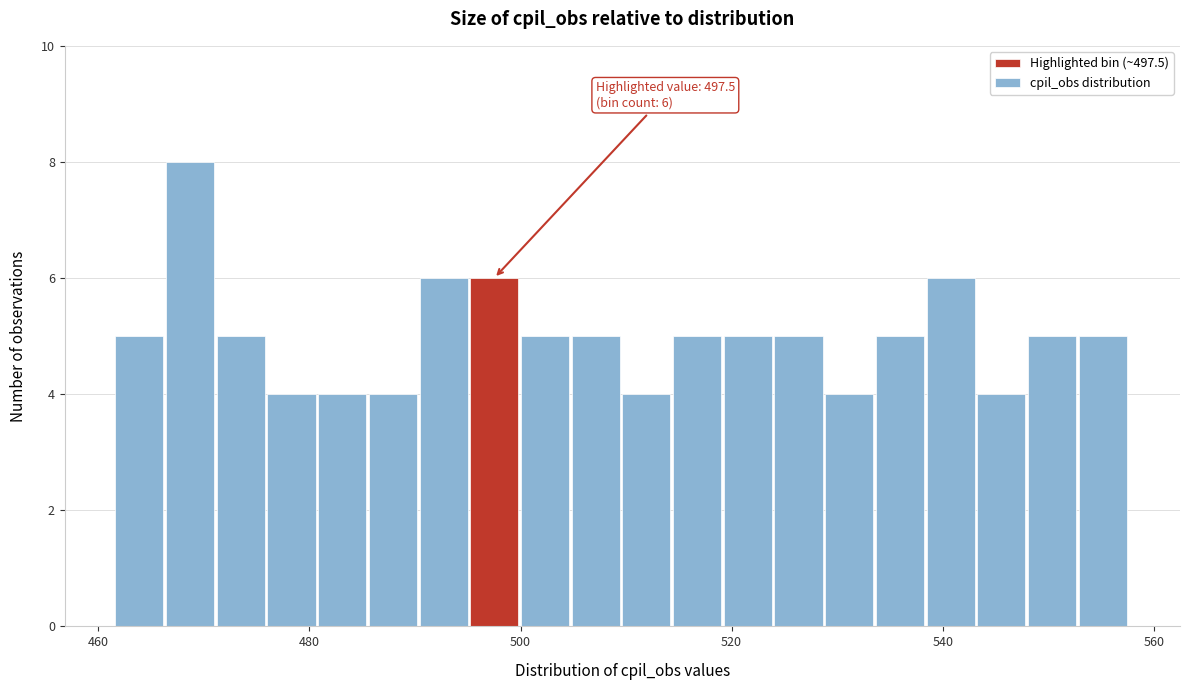

Read against the x-axis, roughly where is the centre of the tallest bar?

468